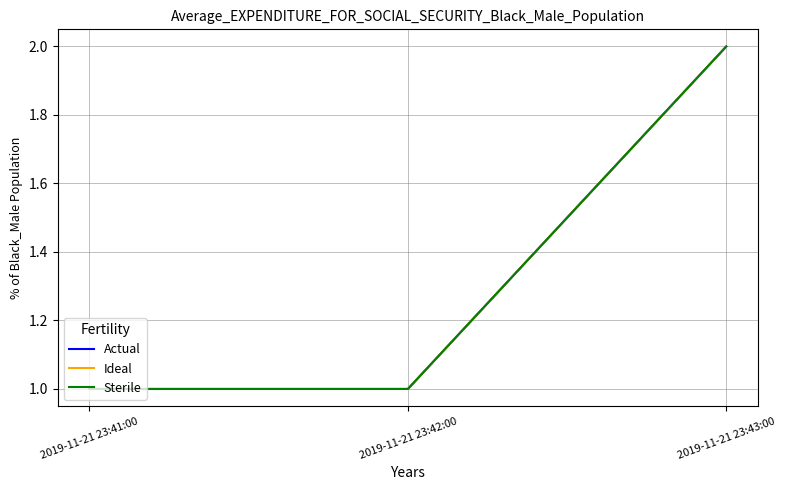

Does the chart have visible grid lines?

Yes